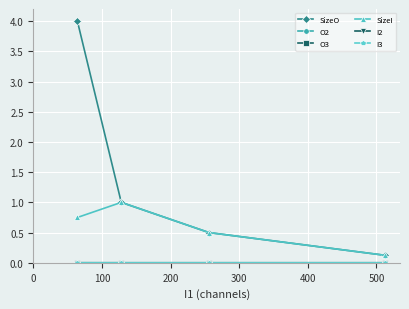

Does the chart have visible grid lines?

Yes